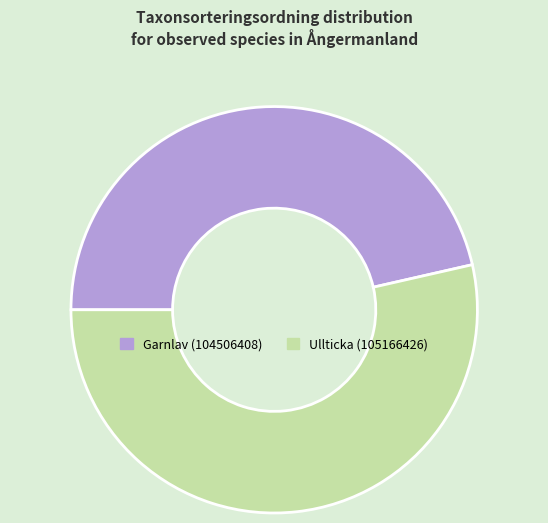

Is it true that Garnlav (104506408) is 46% of the pie?

True